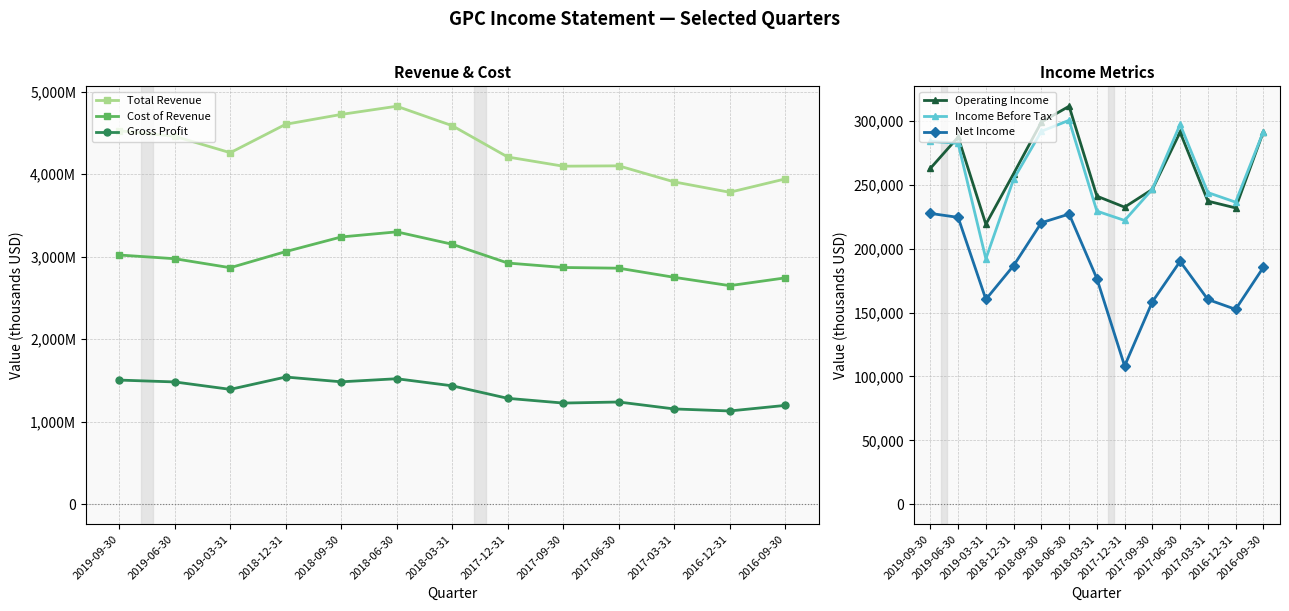

At which category does Income Before Tax reach its first local valley?

2019-03-31